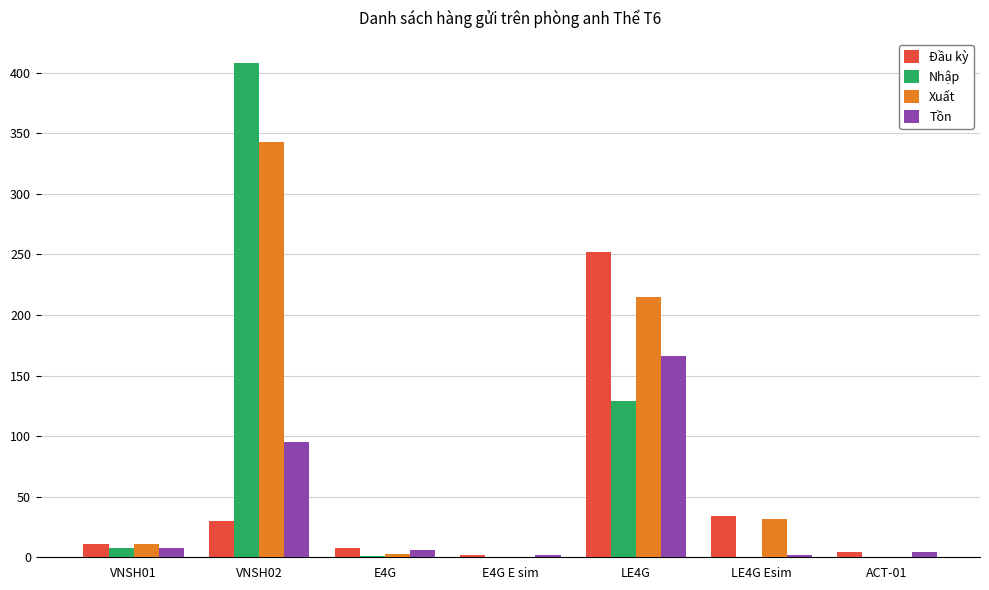

What is the maximum value for Xuất?

343